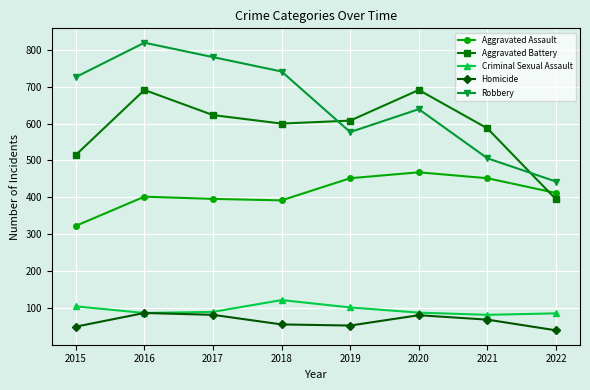

What is the difference between the maximum and minimum values in the Robbery series?

376